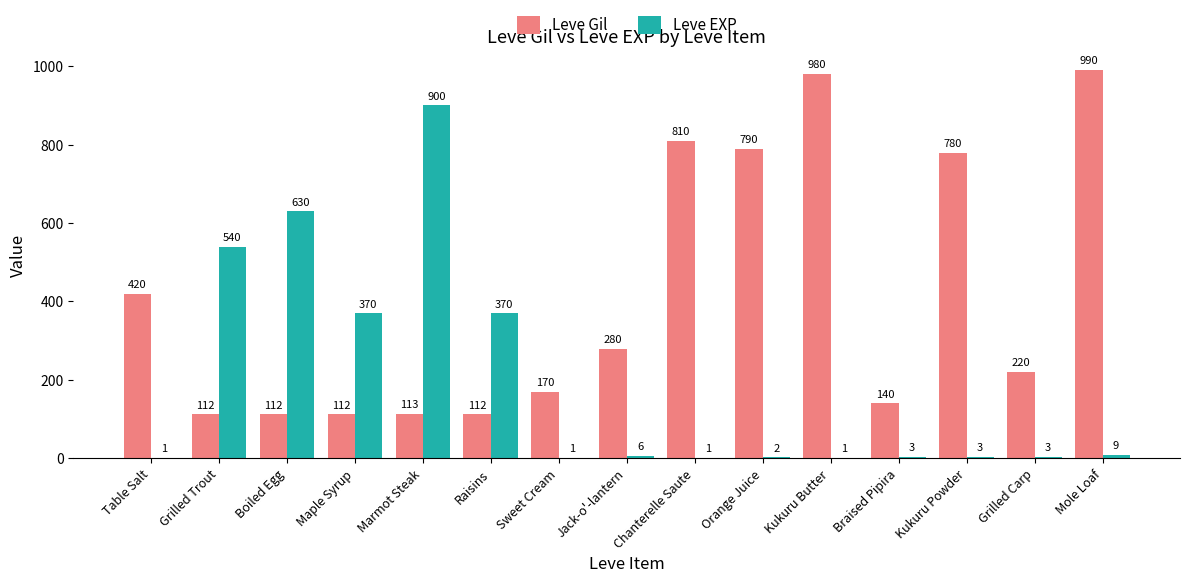

What is the sum of the Leve EXP values at Kukuru Butter and Boiled Egg?

631